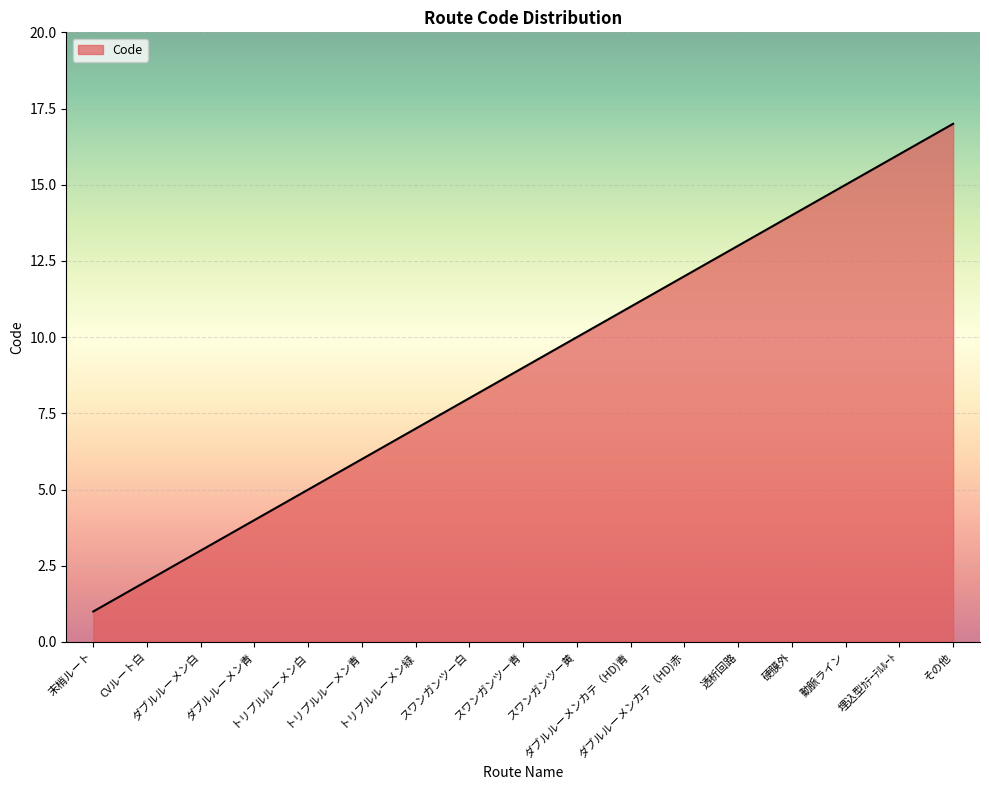

At which category does the chart reach its peak across all series?

その他